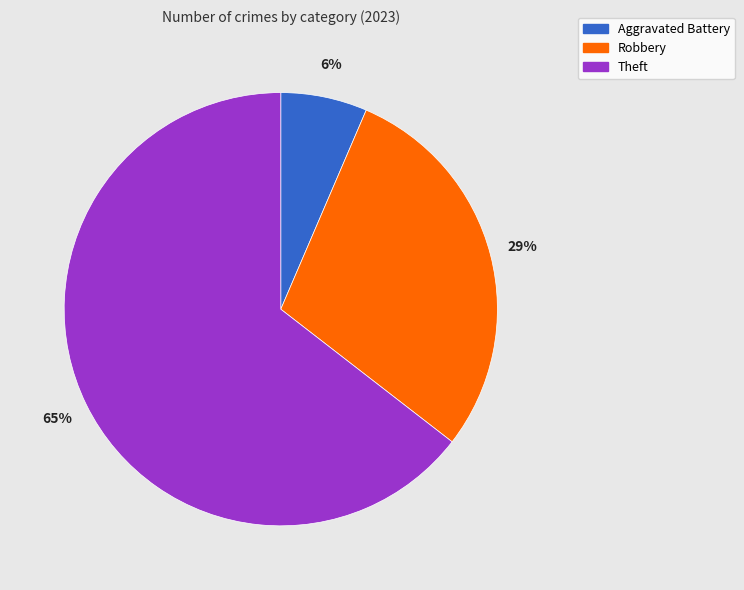

How many segments does this pie chart have?

3